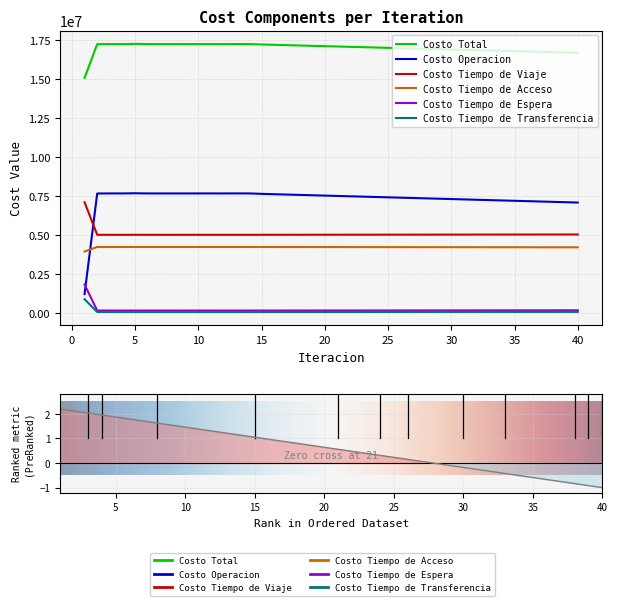

Which series has the widest spread of values?

Costo Operacion